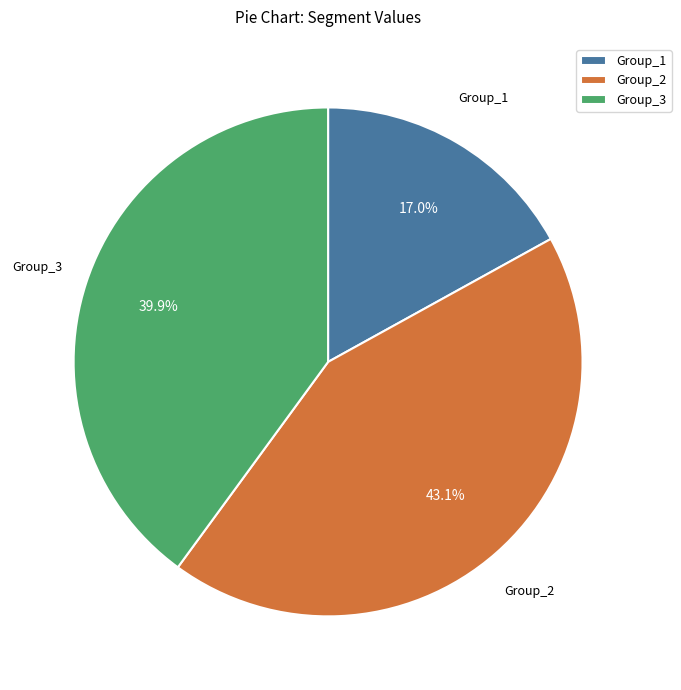

How many slices are in this pie chart?

3